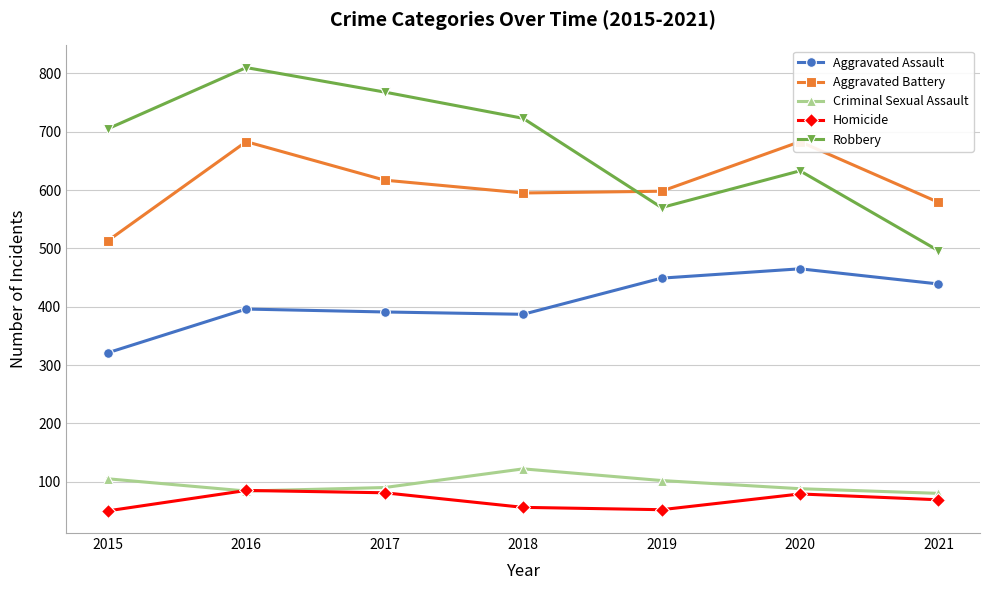

What is the spread (max minus min) of values at 2017?

687